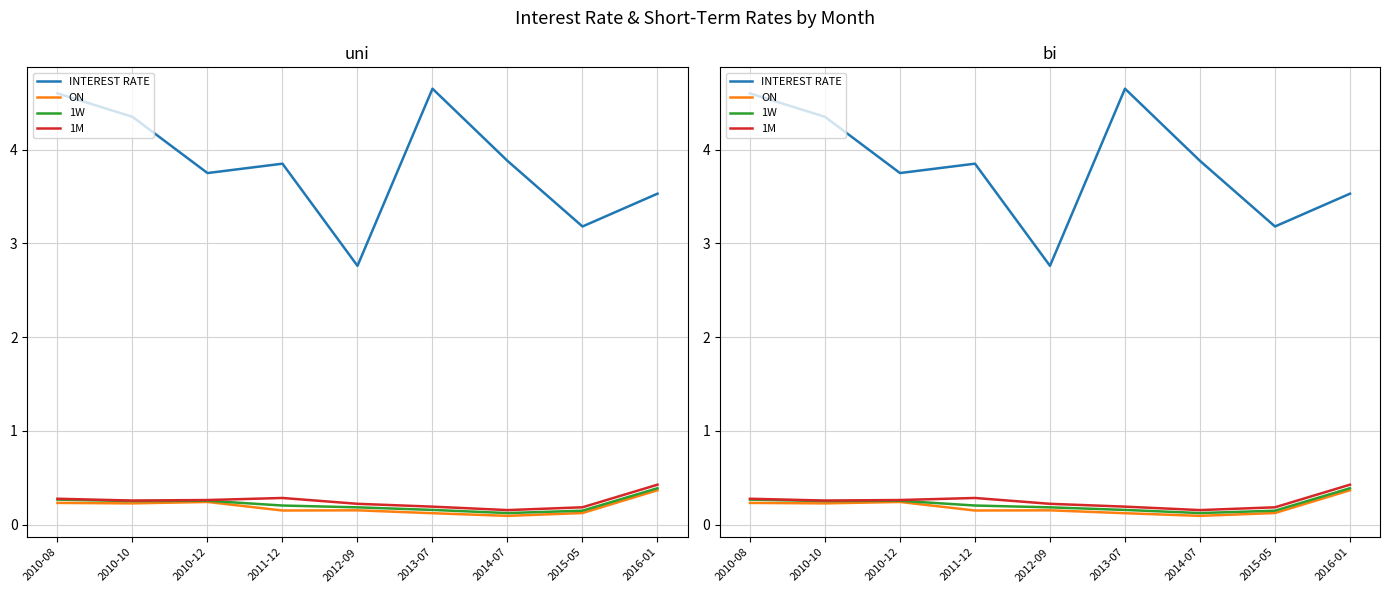

Between 2013-07 and 2010-10, which is larger?

2013-07